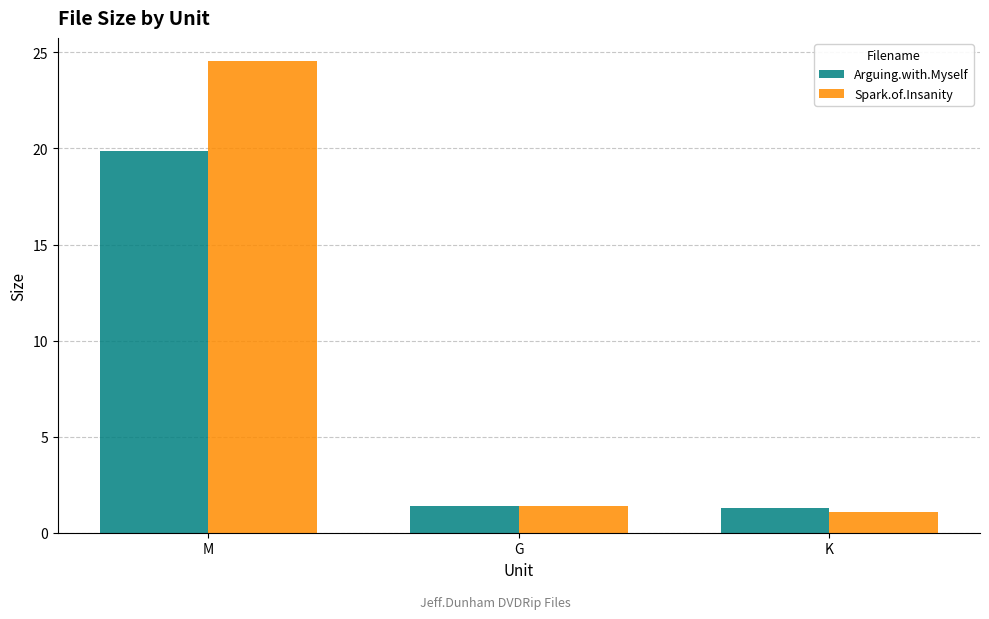

What is the spread (max minus min) of values at M?

4.6